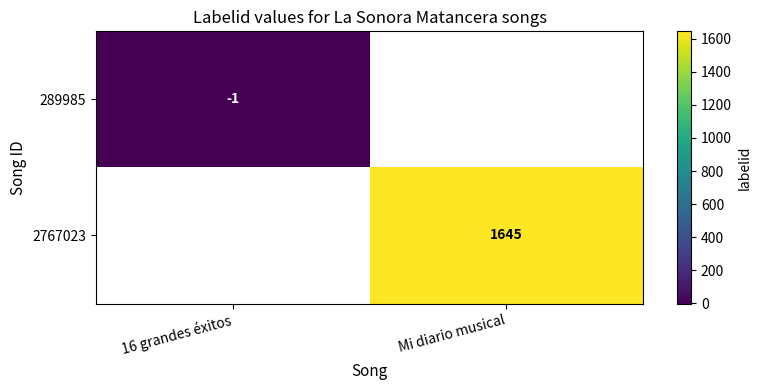

The 289985 series shows 0 at 16 grandes éxitos. True or false?

False